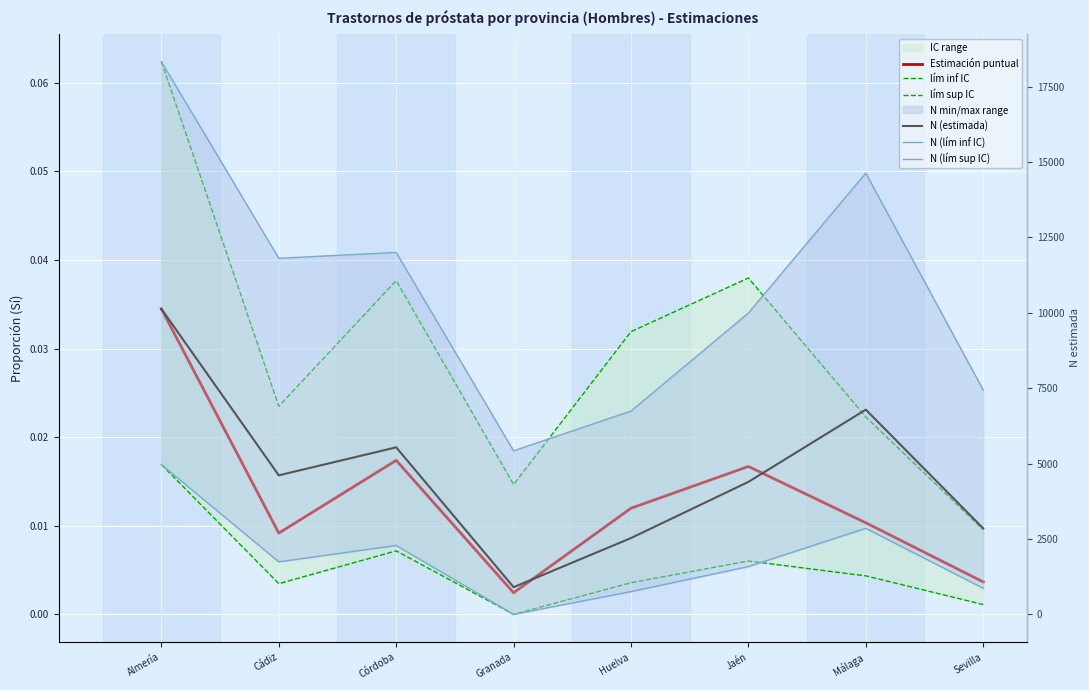

True or false: lím sup IC and N (lím sup IC) intersect in this chart.

False